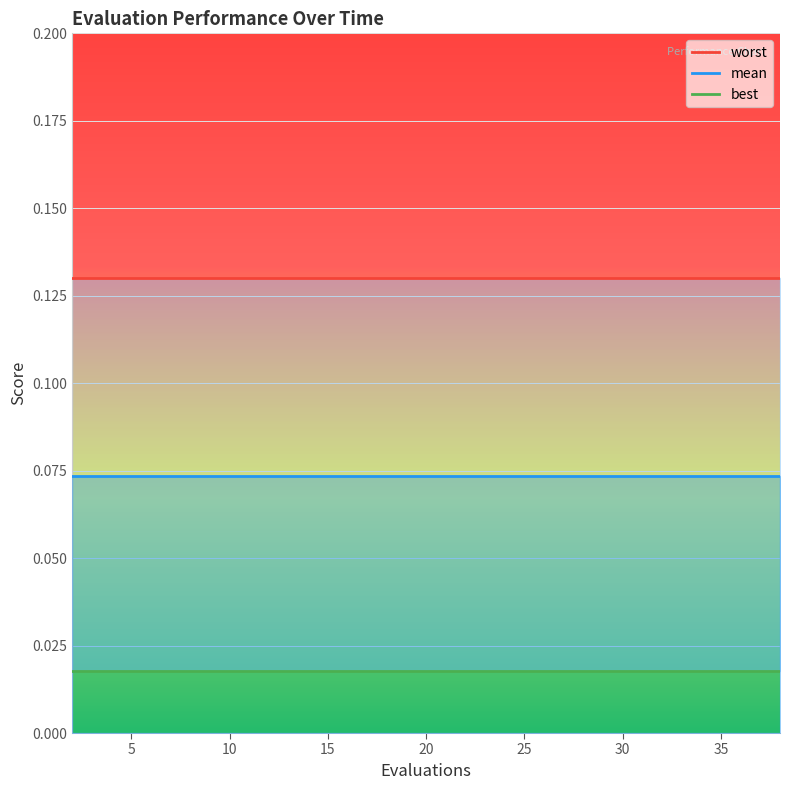

What is the difference between the highest and lowest values at 10?

0.1